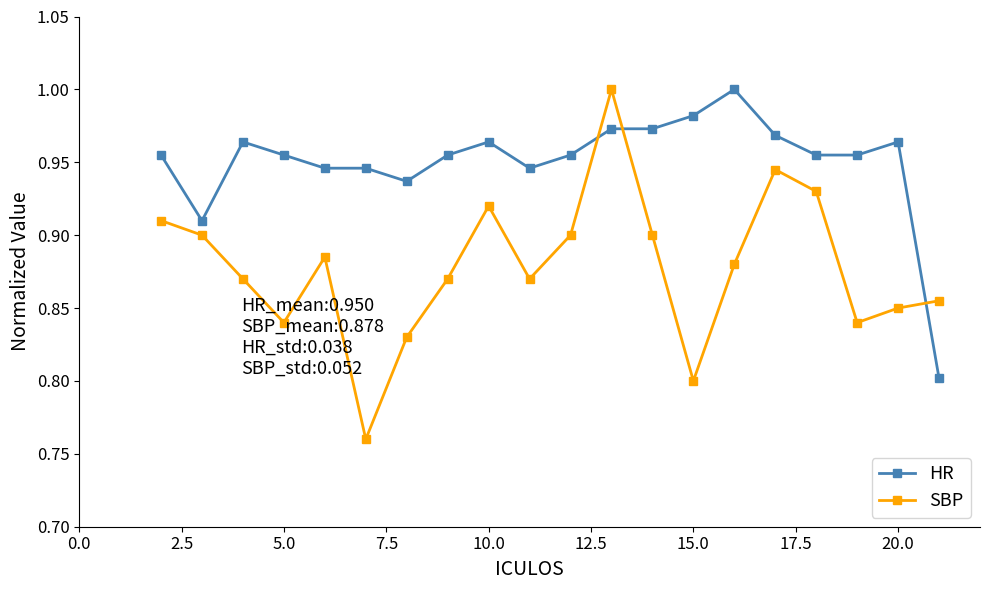

True or false: HR and SBP cross at least once.

True